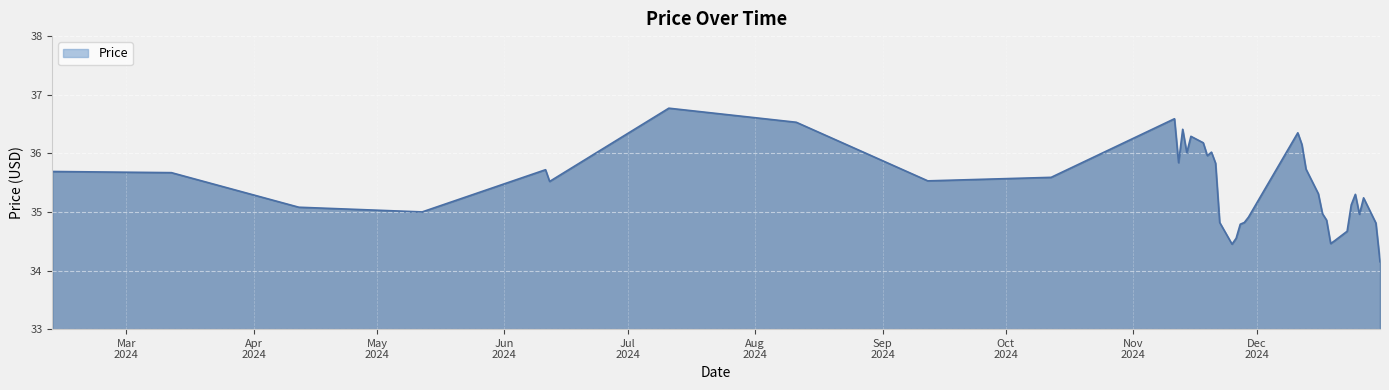

How many lines are shown in the chart?

1